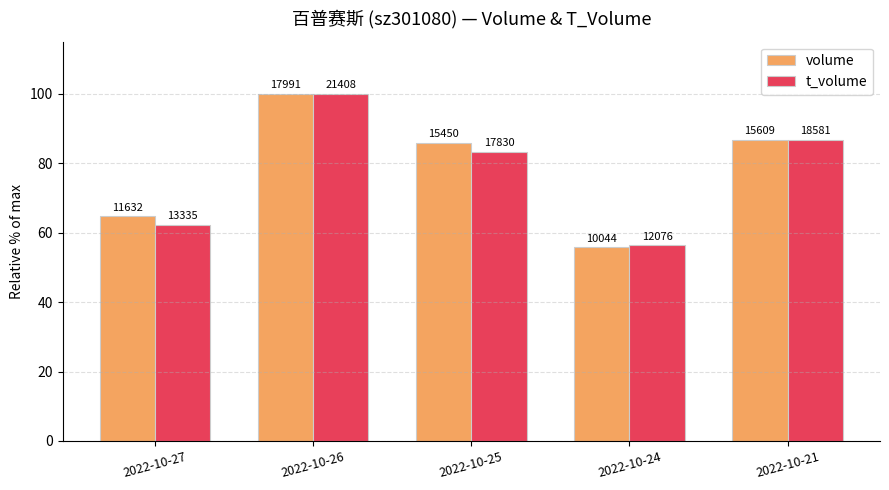

How many bars are there in each group?

2